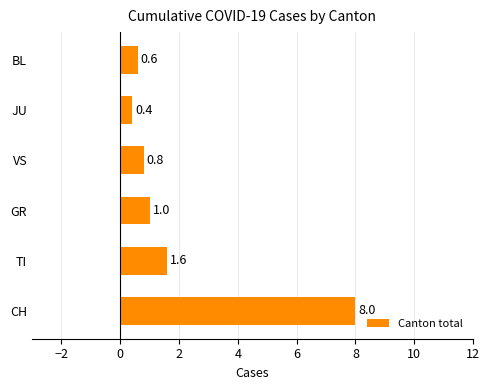

Is it true that the value at VS is 1.3?

False